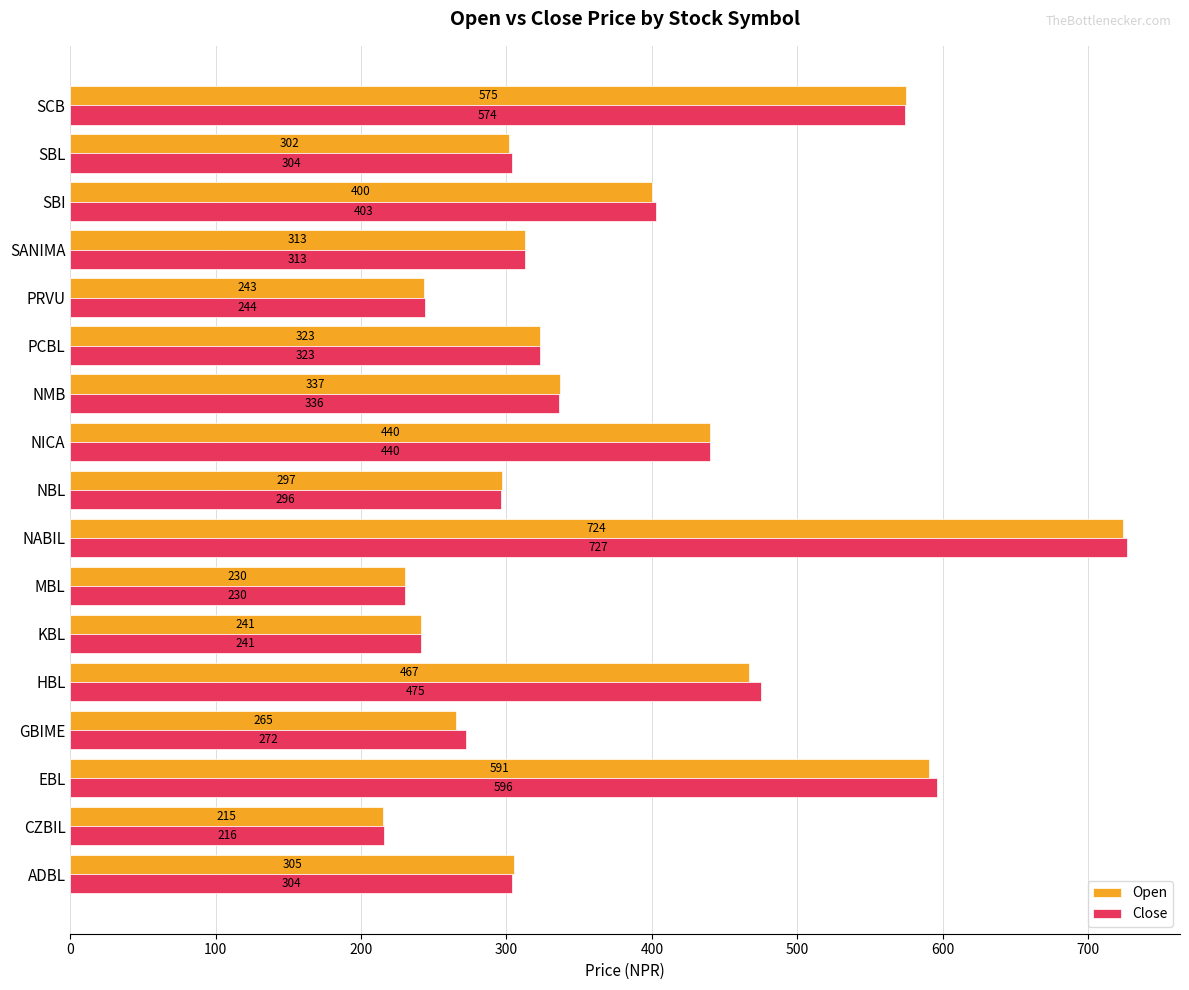

Rank the series by their maximum value, from lowest to highest.

Open, Close